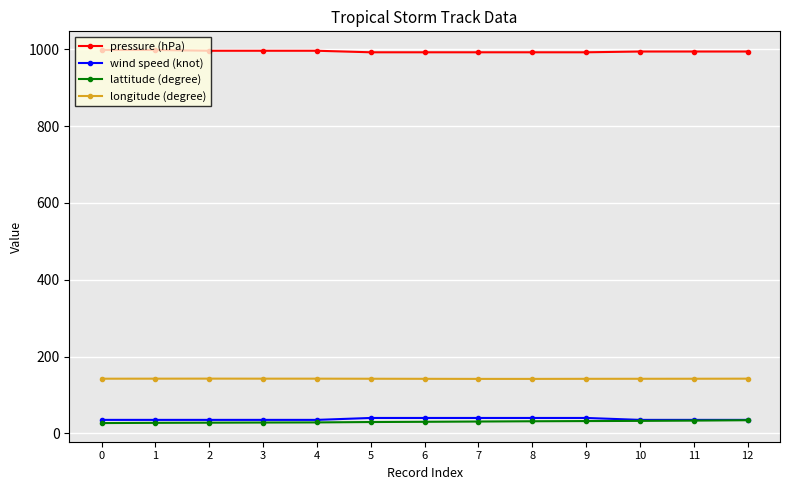

At how many categories does at least one series exceed 659?

13